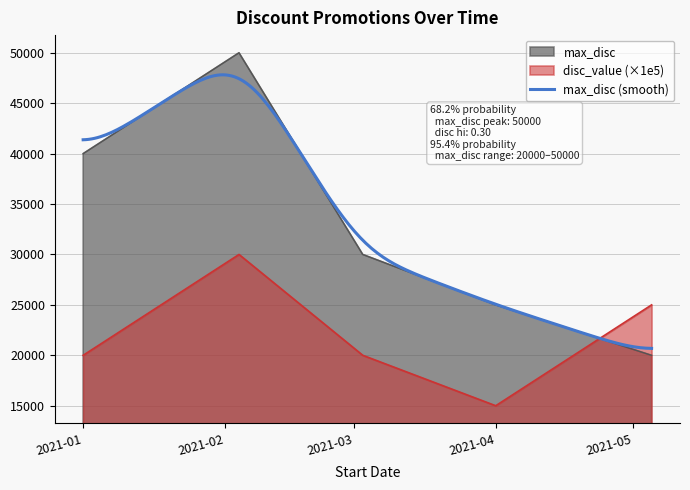

How many times do disc_value and max_disc cross each other?

1